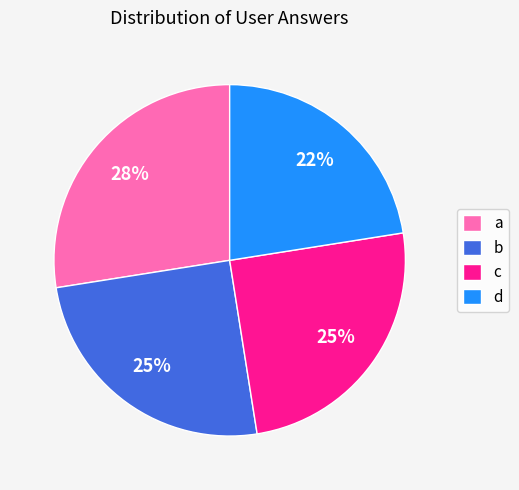

Count the number of slices in the pie.

4